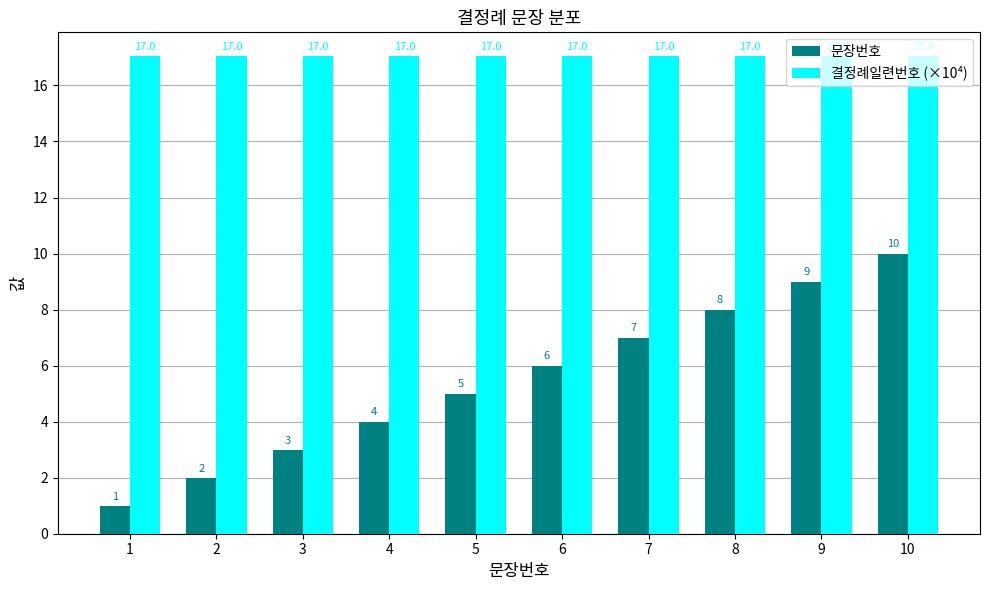

What is the spread (max minus min) of values at 5?

12.0